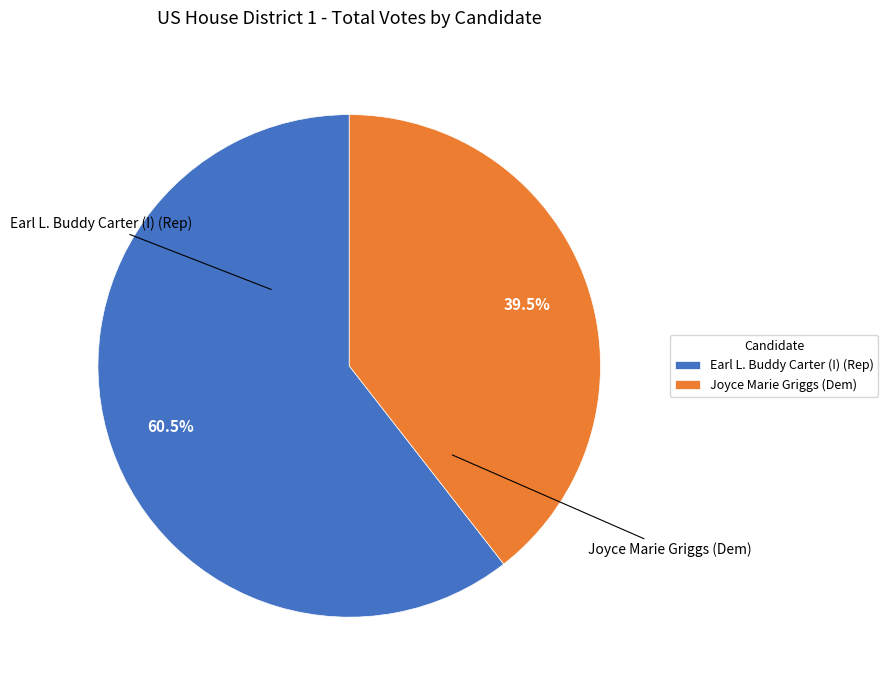

Which category has the biggest portion of the pie?

Earl L. Buddy Carter (I) (Rep)